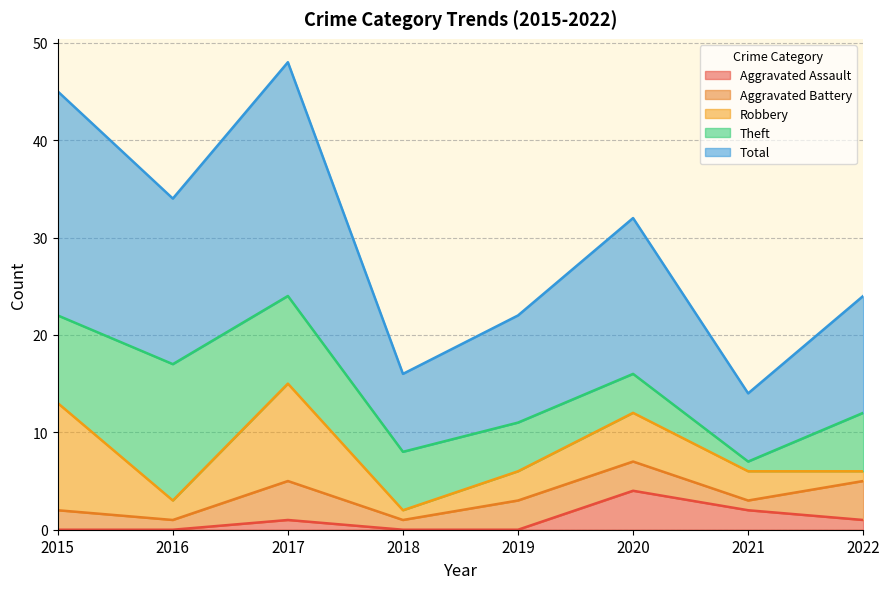

Which series has the widest spread of values?

Total